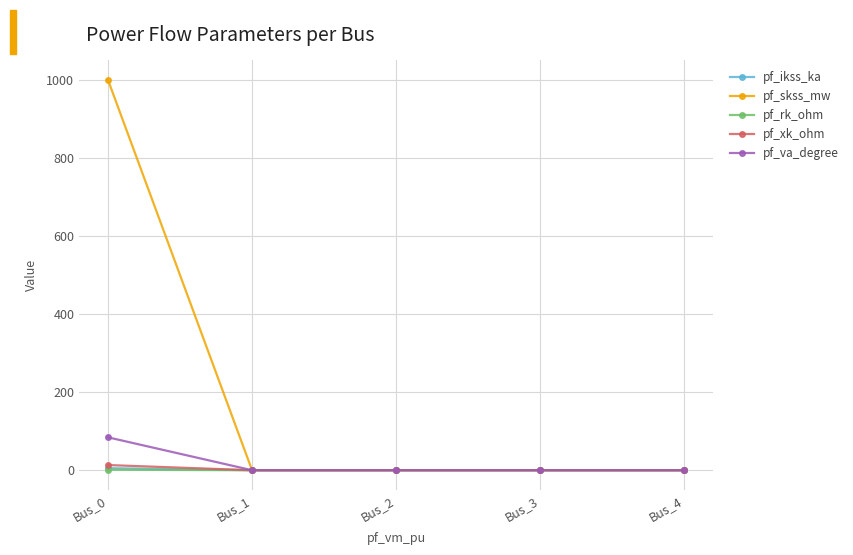

Which series has the largest total across all categories?

pf_skss_mw